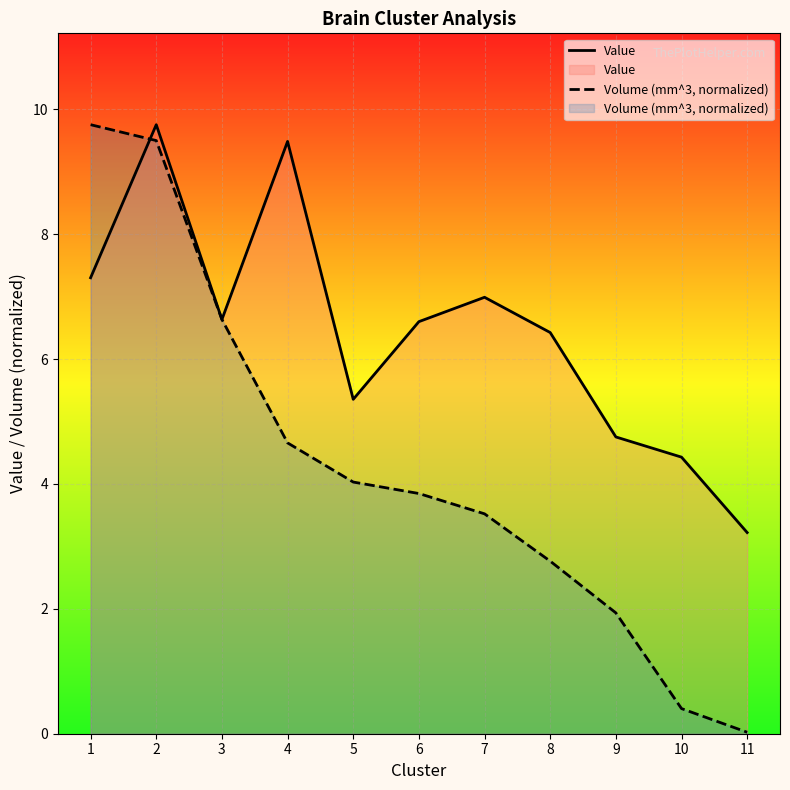

The value of Value at 8 is 2.6. True or false?

False